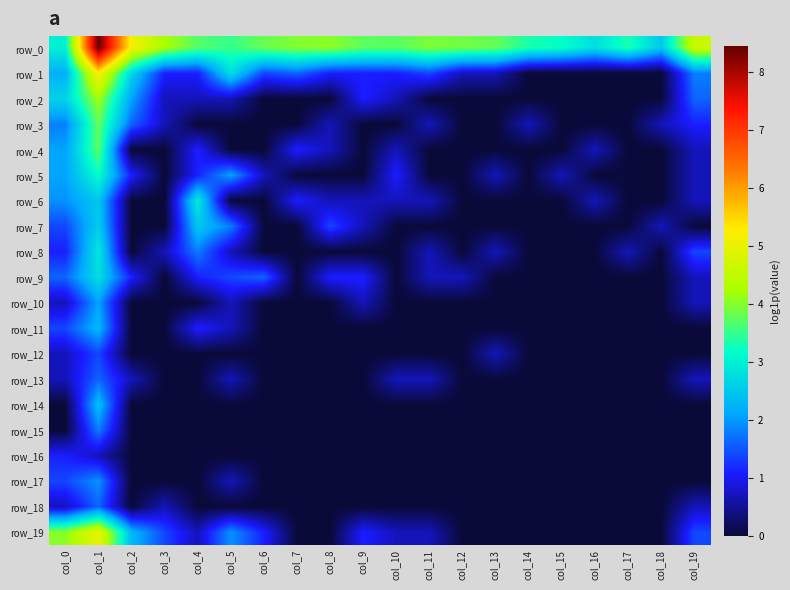

True or false: row_4 has a value of 0.0 at col_2.

True